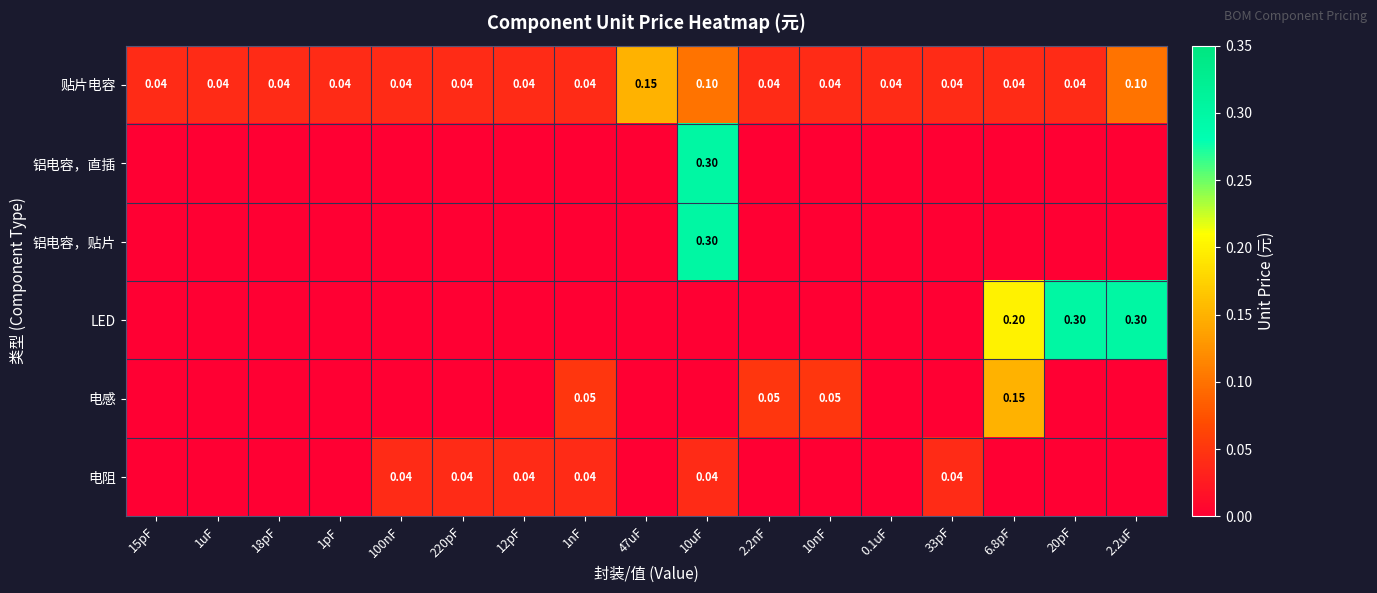

List the labels in order of 电感 value, smallest first.

15pF, 1uF, 18pF, 1pF, 100nF, 220pF, 12pF, 47uF, 10uF, 0.1uF, 33pF, 20pF, 2.2uF, 1nF, 2.2nF, 10nF, 6.8pF